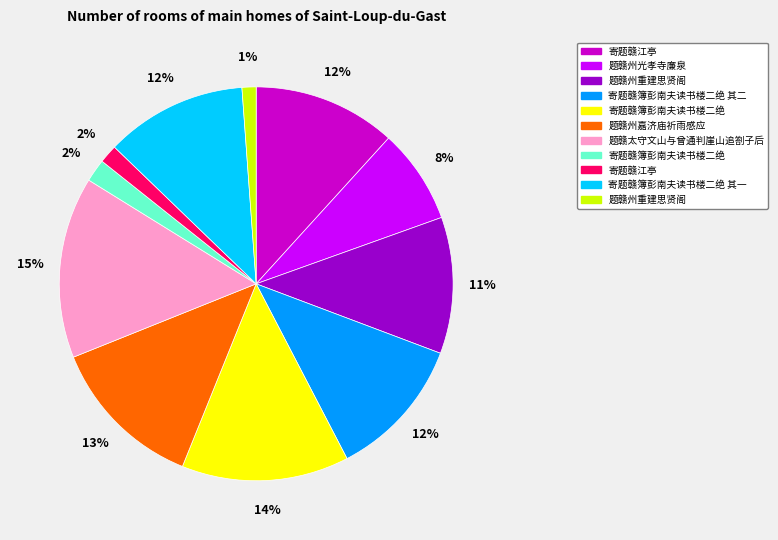

To the nearest percent, what is the difference between the largest and smallest slice percentages?

14%